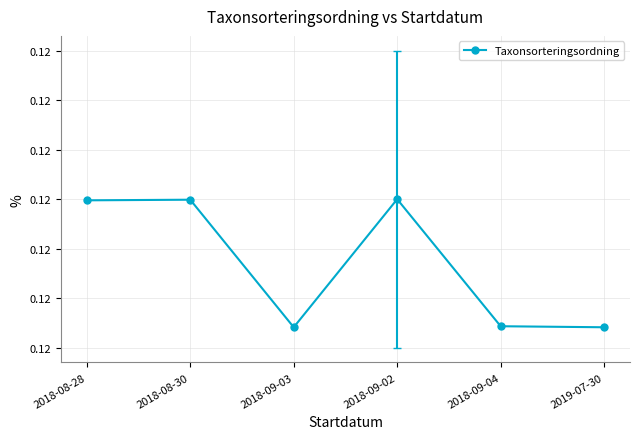

Which label corresponds to the smallest value in the chart?

2018-09-03